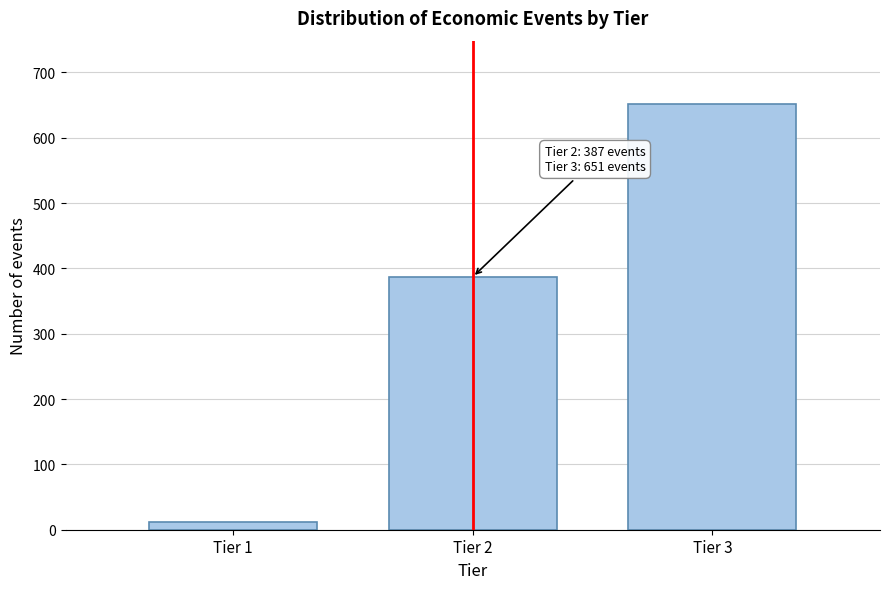

Reading left to right, extract all data points from this chart.

Tier 1=12	Tier 2=387	Tier 3=651